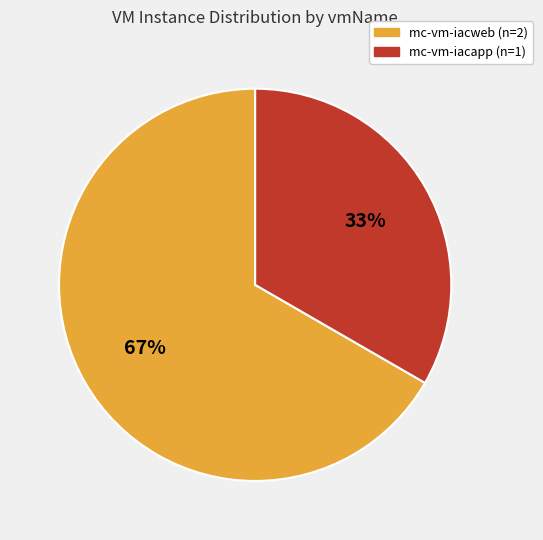

Does mc-vm-iacapp account for over 50% of the chart?

No